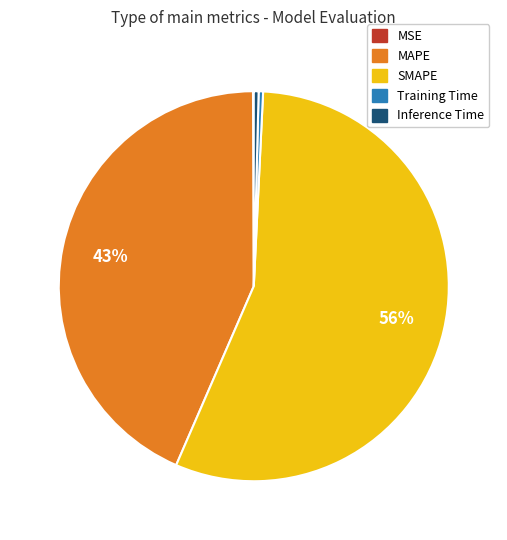

True or false: Inference Time accounts for 0% of the total.

True